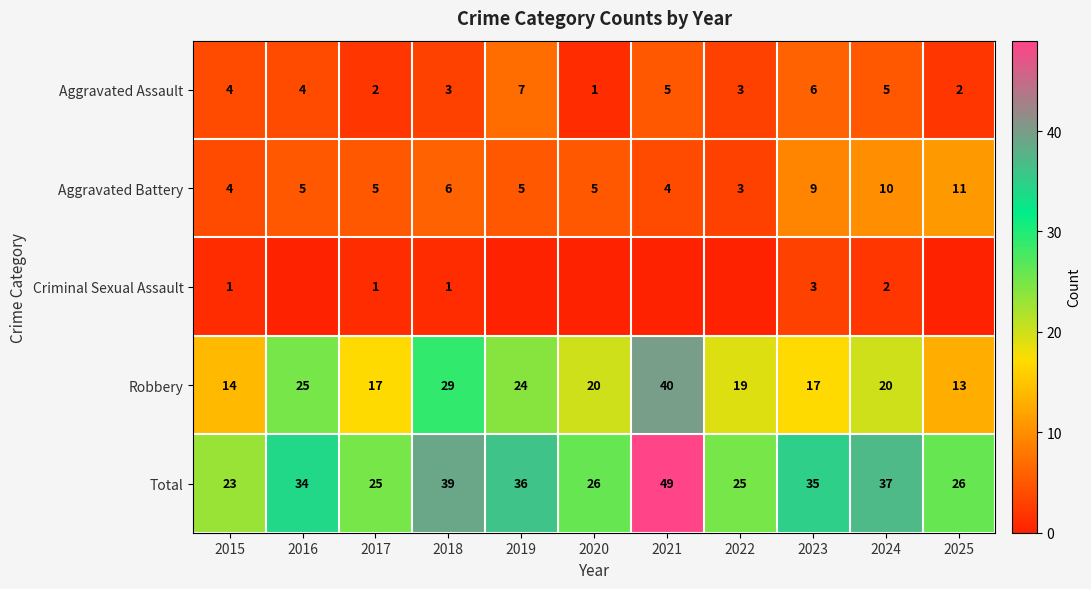

What is the difference between the highest and lowest values at 2018?

38